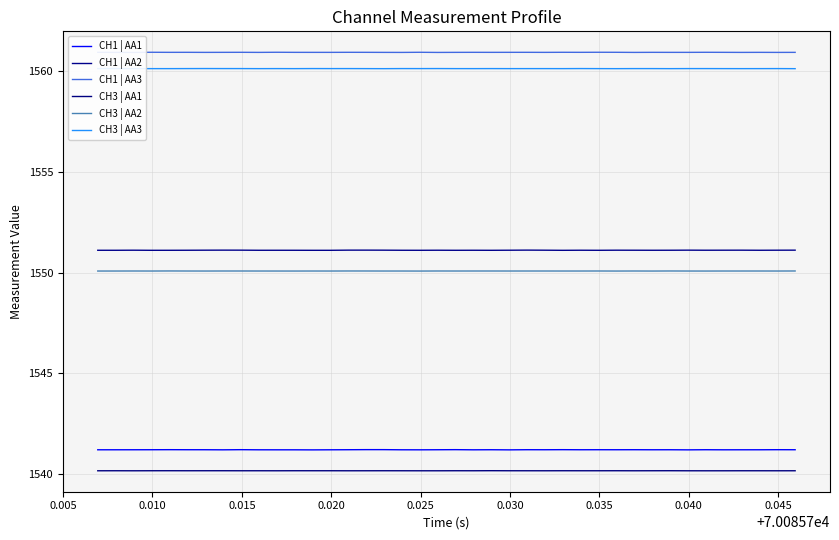

What are all the series names shown in the legend?

CH1 | AA1, CH1 | AA2, CH1 | AA3, CH3 | AA1, CH3 | AA2, CH3 | AA3